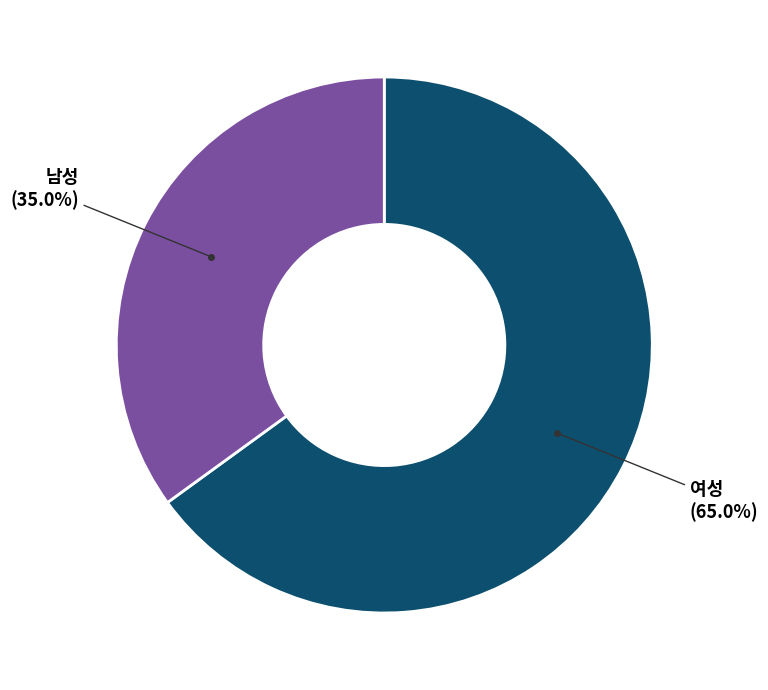

Does any single category account for the majority?

Yes